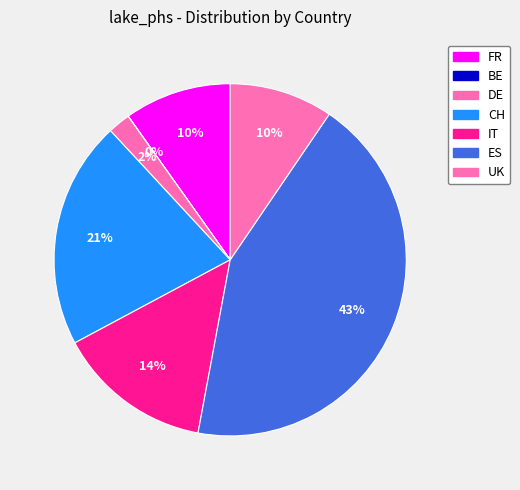

Which slice is the smallest?

BE